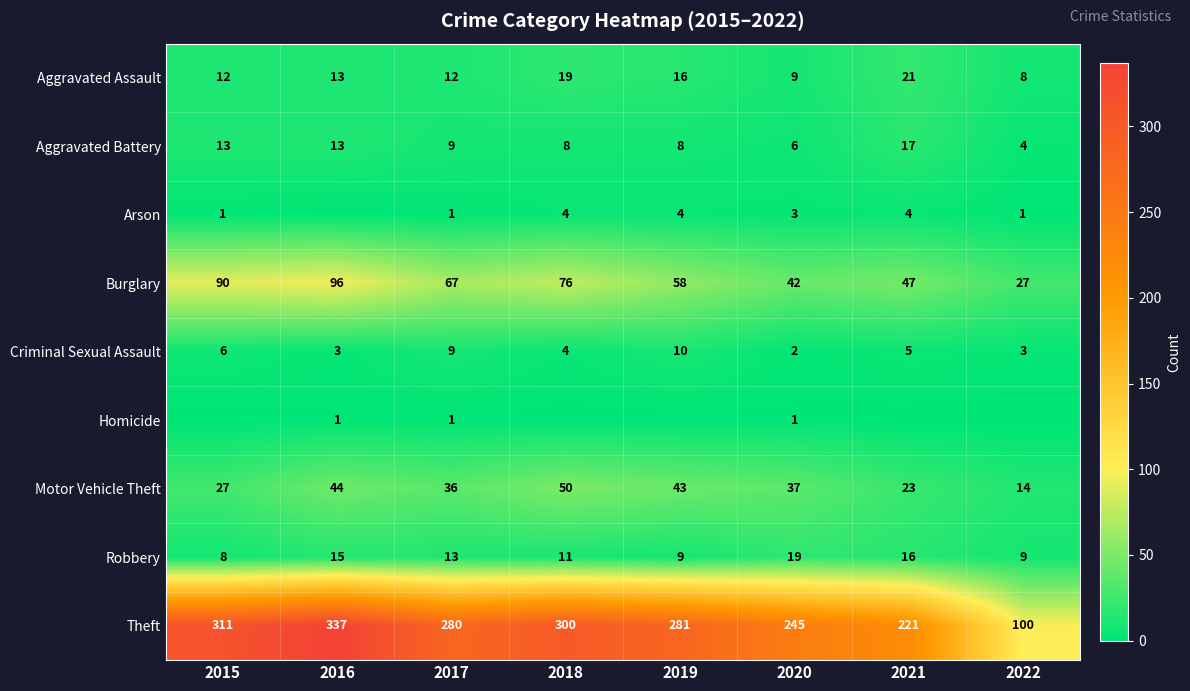

What is the difference between the maximum and minimum values in the Criminal Sexual Assault series?

8